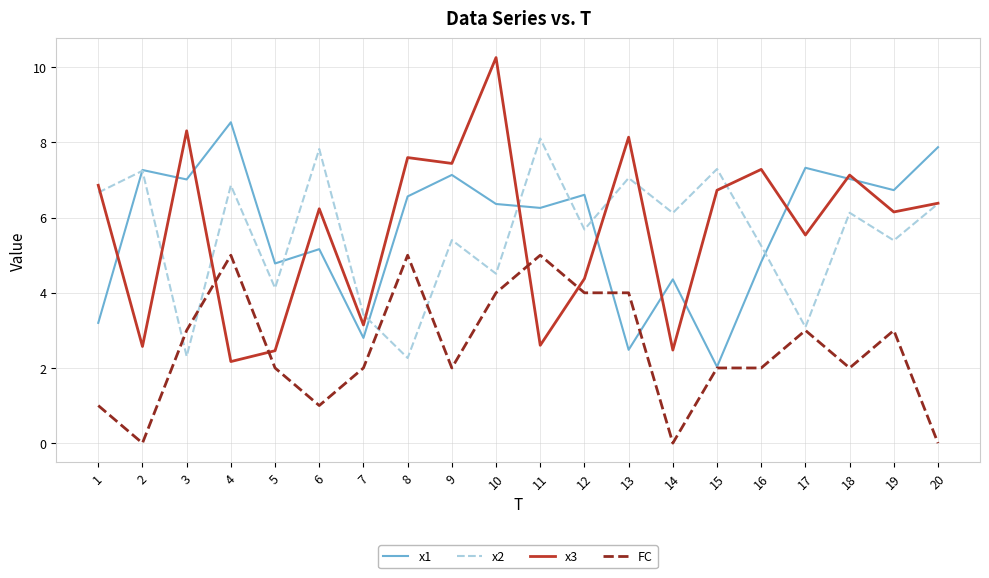

Does the chart display data point markers on the line(s)?

No